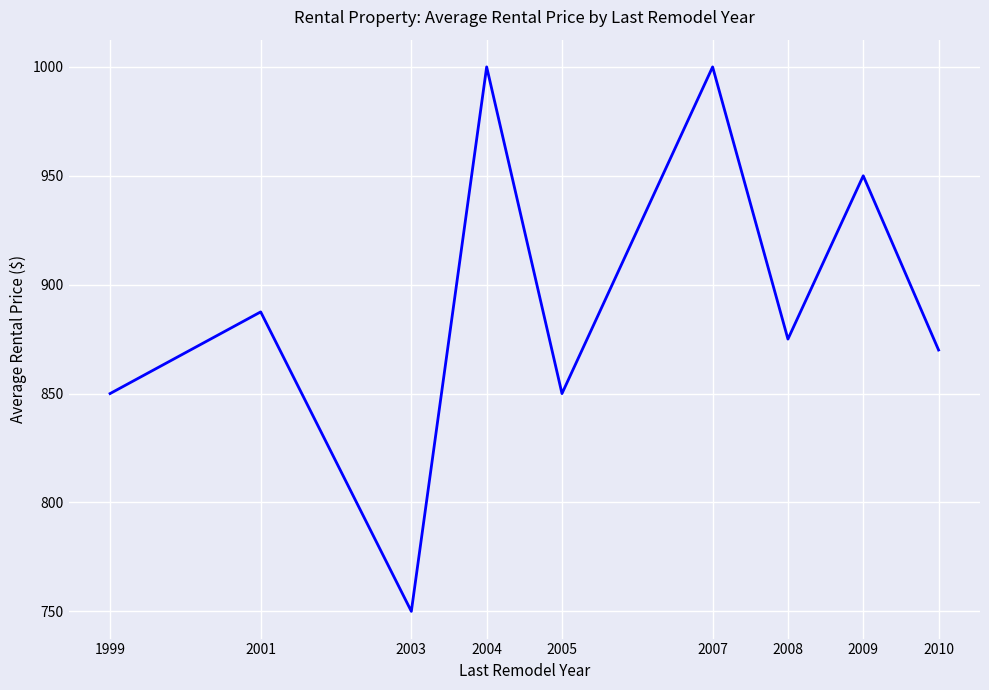

The value at 1999 is 211.6. True or false?

False